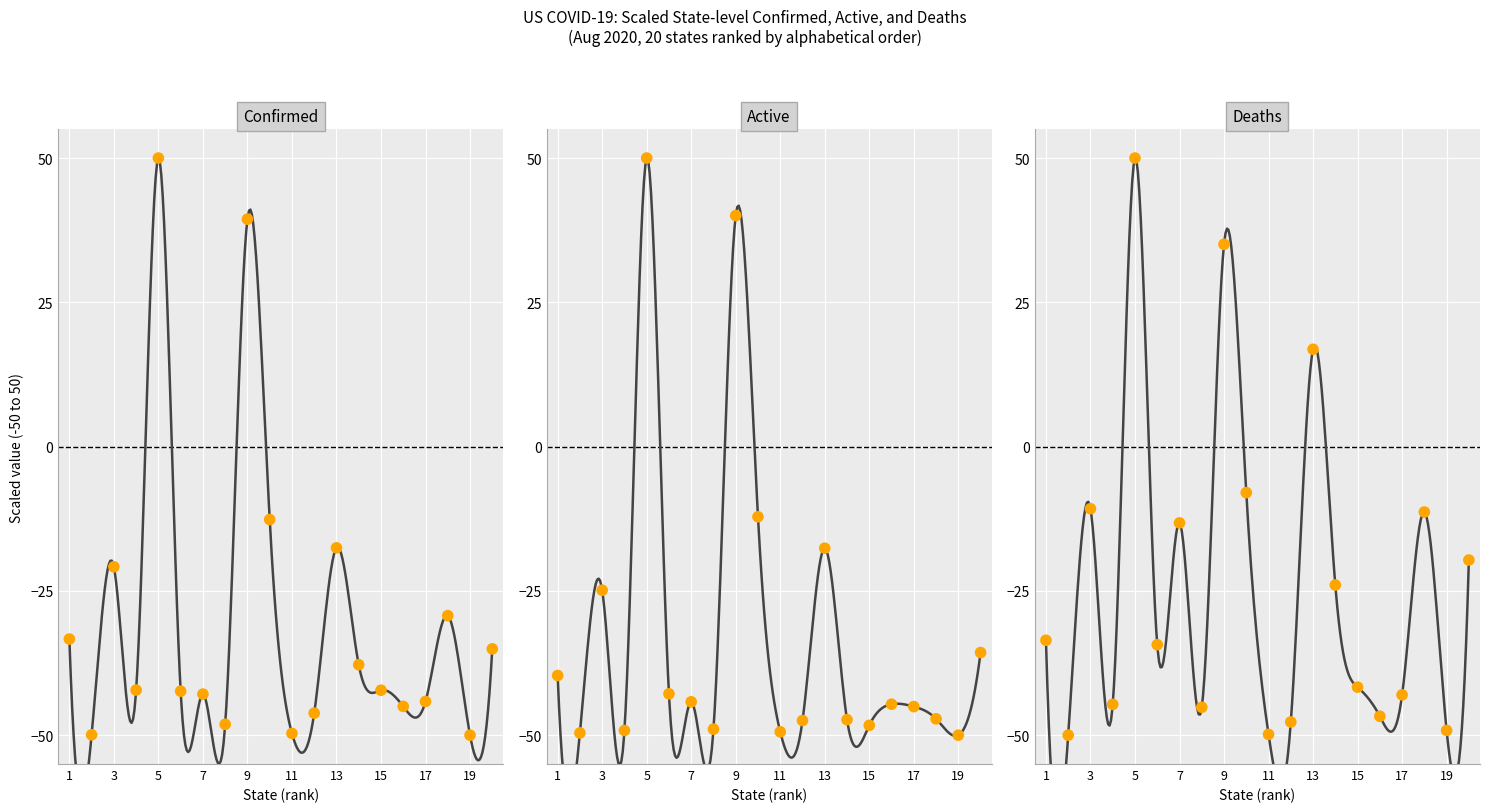

Which series has the largest total across all categories?

Deaths